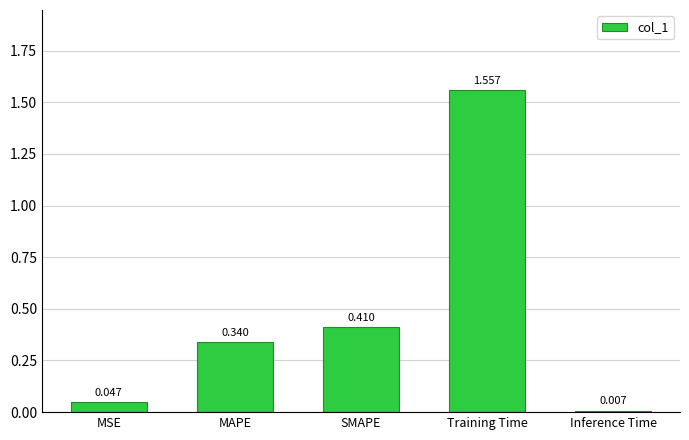

What is the change in value from Training Time to Inference Time?

-1.5